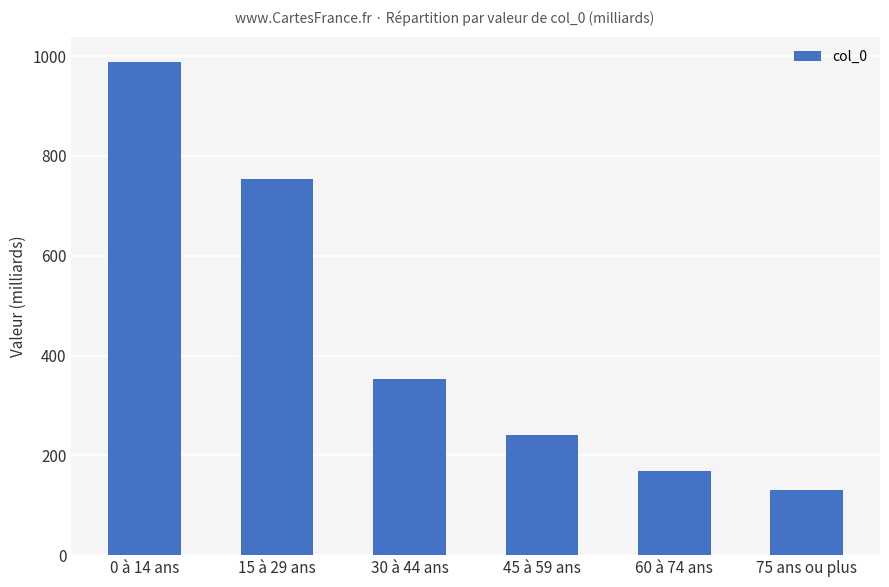

Where is the data nearest to the value 560?

15 à 29 ans